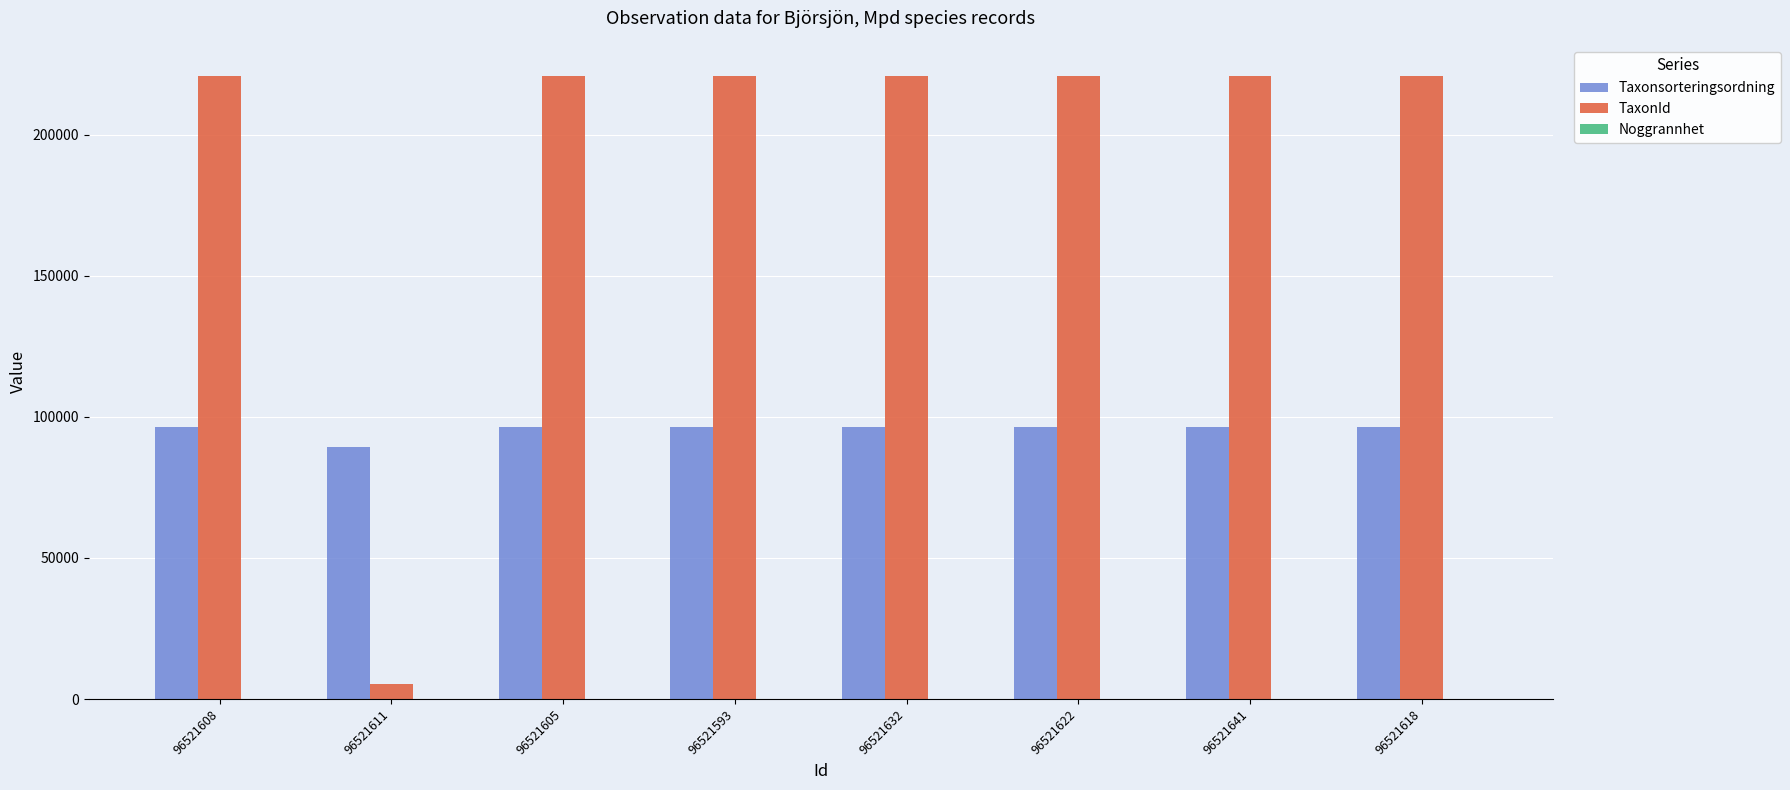

The TaxonId series shows 109488 at 96521605. True or false?

False